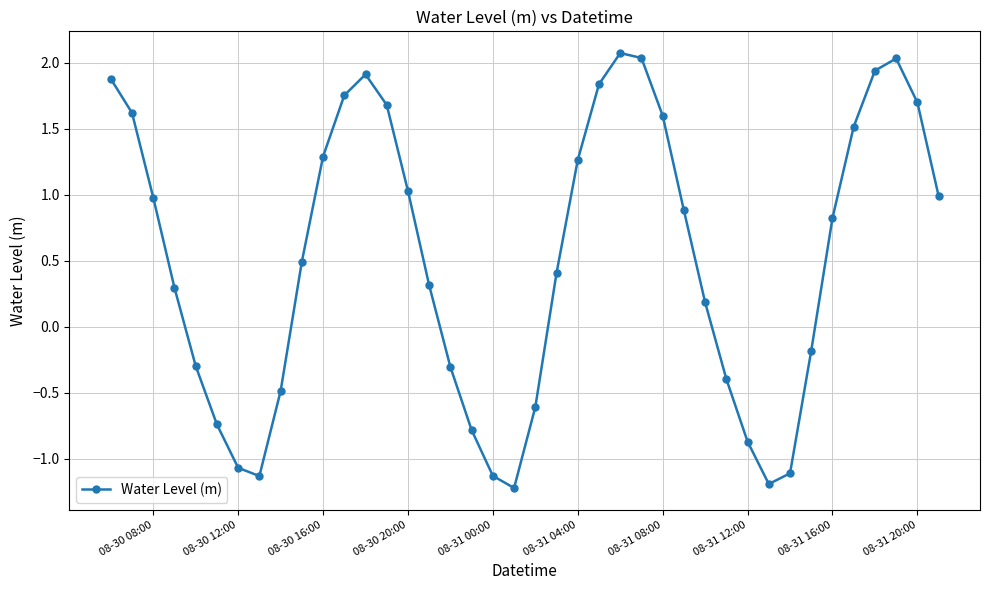

What is the average value?

0.5